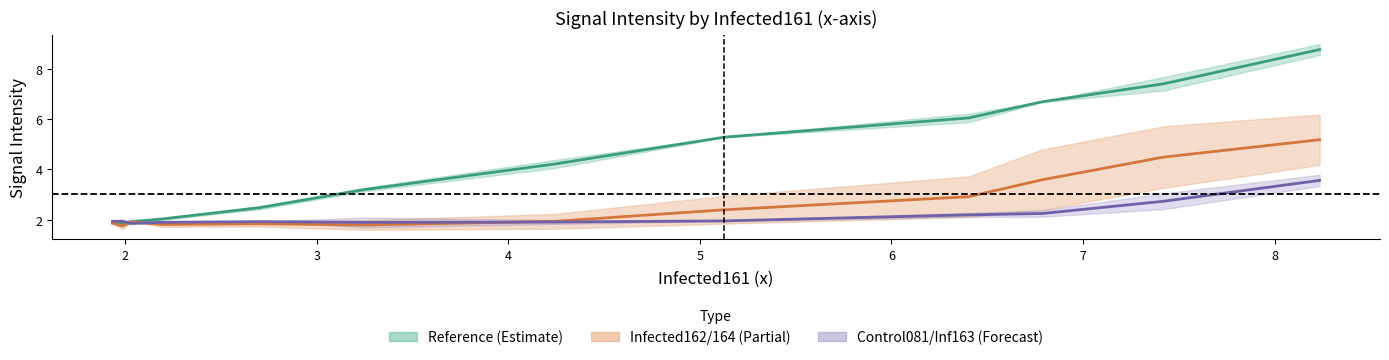

At how many categories does at least one series exceed 8?

1